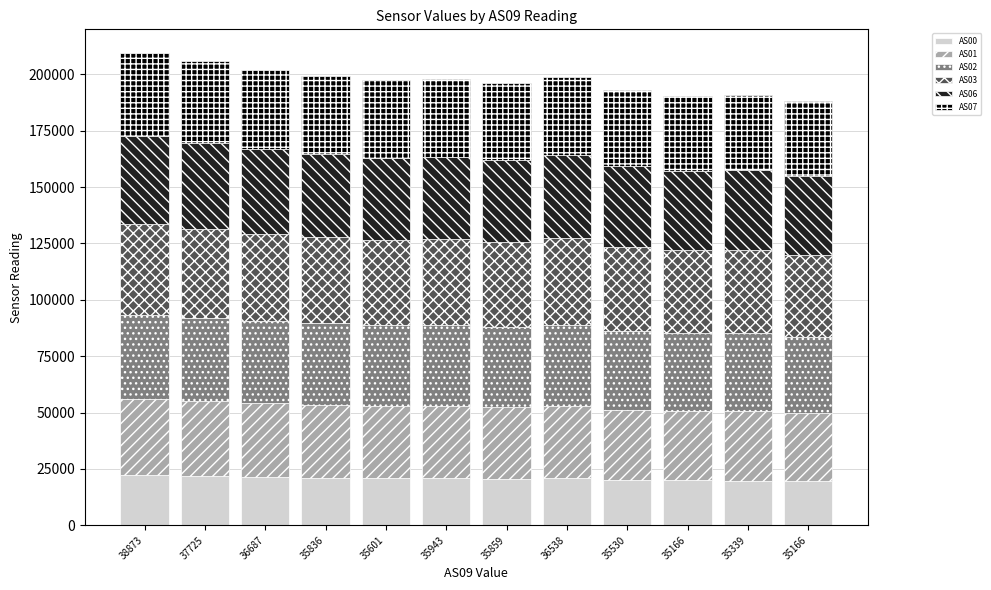

What is the label of the 12th bar from the right?

38873